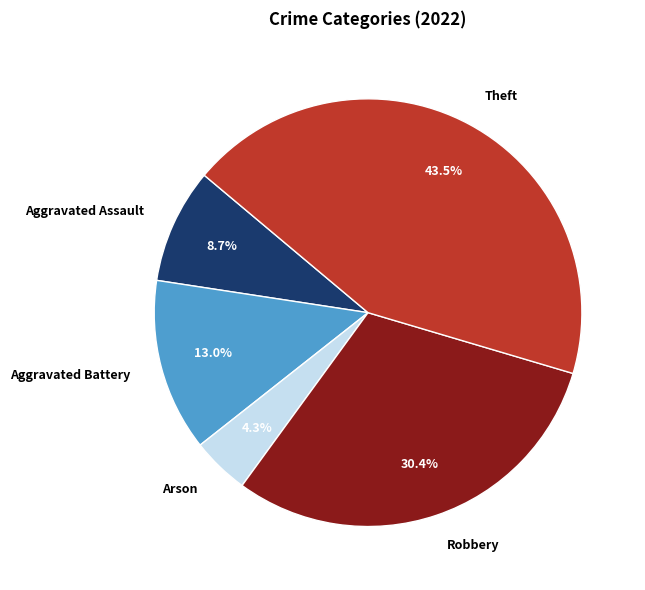

Between Aggravated Battery and Theft, which is larger?

Theft